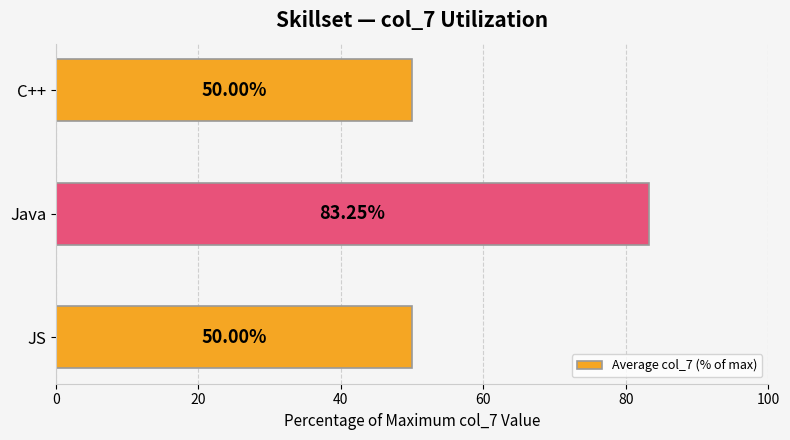

Which category has the highest value across all series?

Java